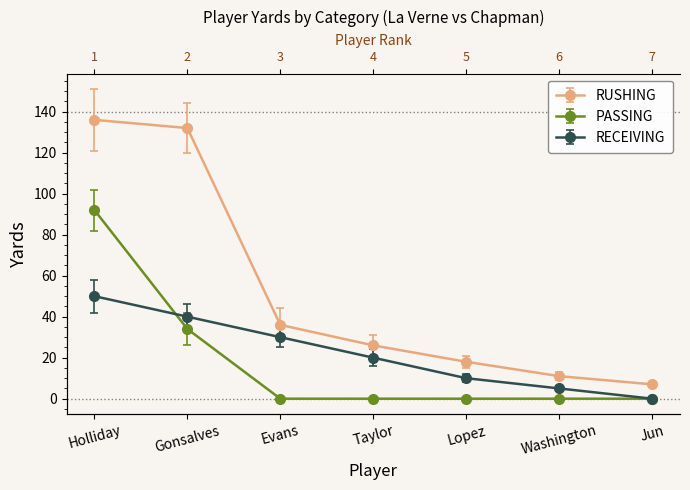

The value of RECEIVING at Evans is 30. True or false?

True